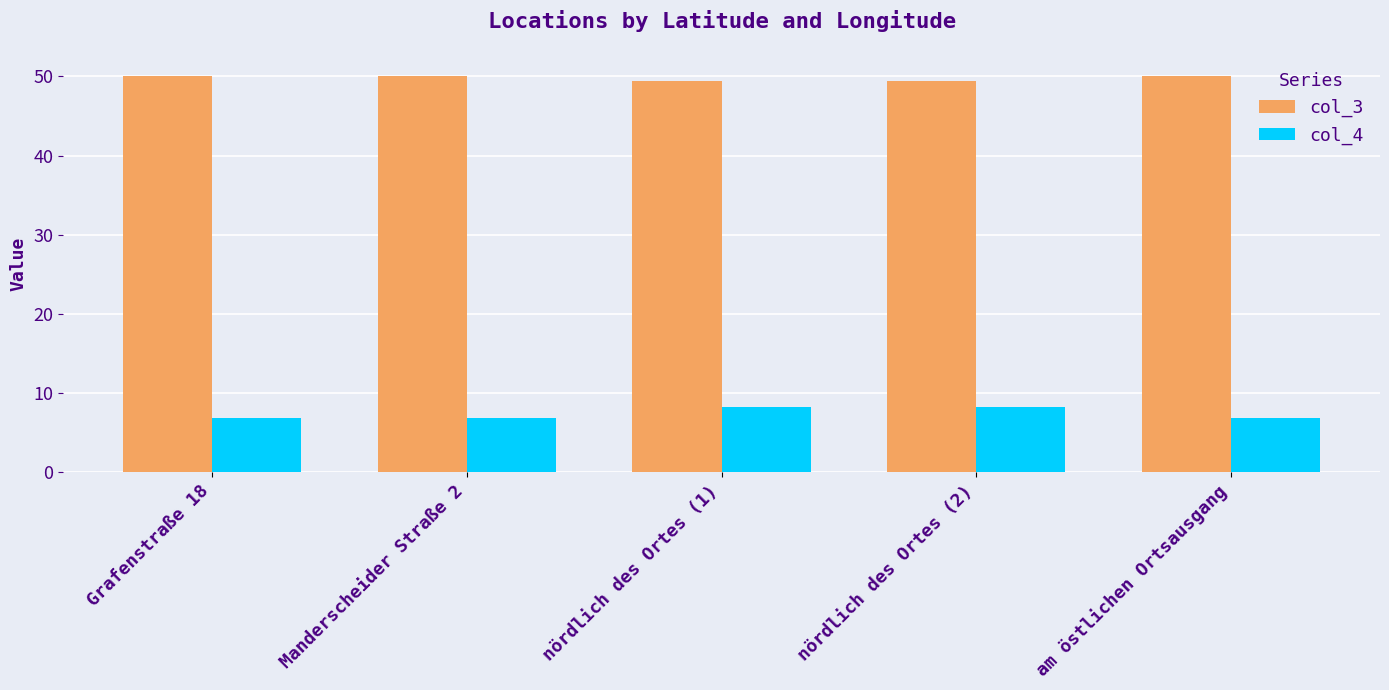

List the series in order of their overall mean, lowest first.

col_4, col_3